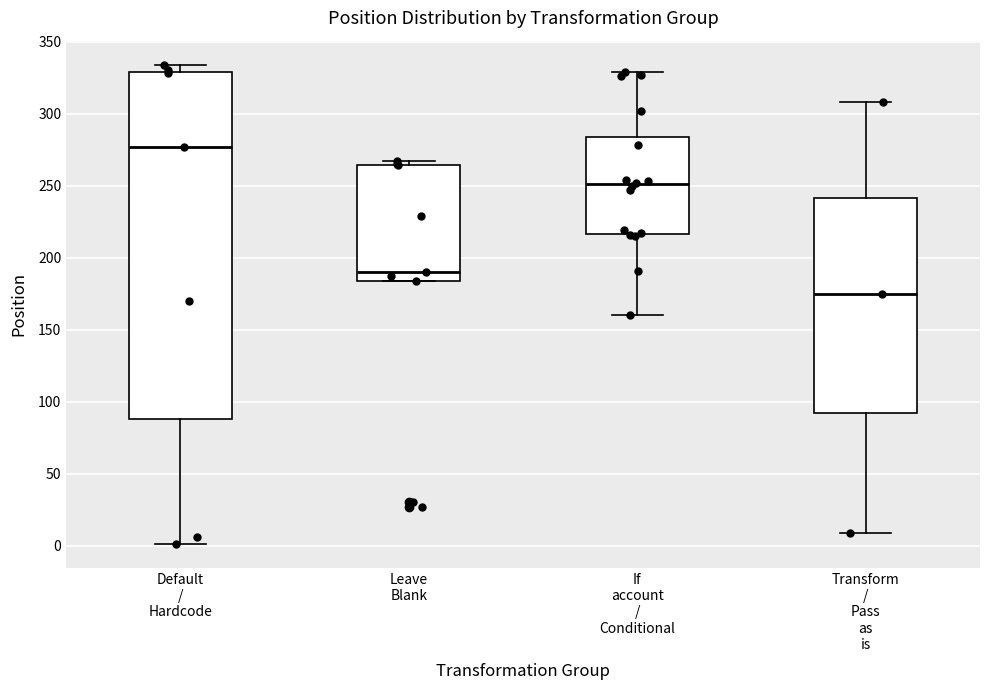

Reading left to right, transcribe this box plot: for each box, give where its median line is, the range the box spans, and where its two whiskers end, as read against the y-axis. The values are not printed on the chart, so give them approximately, as read against the axis.

Default / Hardcode: median 275, box 90 to 330, whiskers 0 to 335
Leave Blank: median 190, box 185 to 265, whiskers 185 to 265 (just above the box's upper edge)
If account / Conditional: median 250, box 215 to 285, whiskers 160 to 330
Transform / Pass as is: median 175, box 90 to 240, whiskers 10 to 310